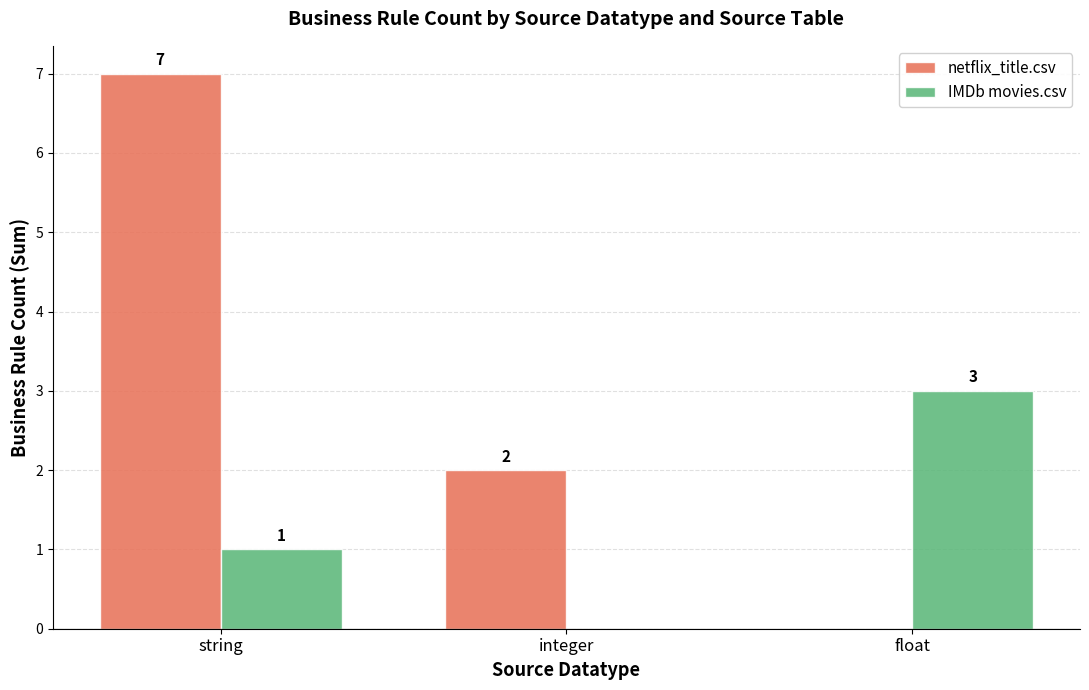

At which category is the sum across all series the highest?

string